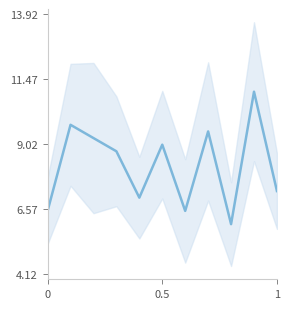

Is it true that the value at 0.5 is 9.0?

True